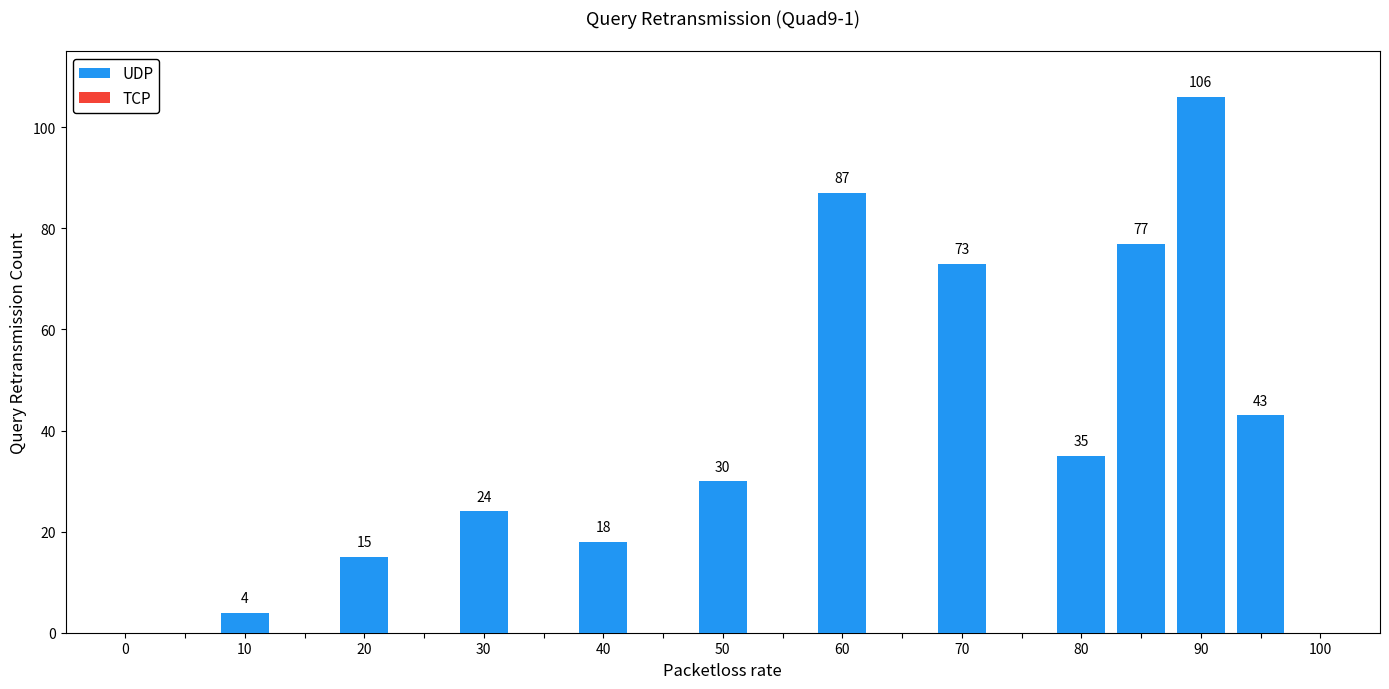

What is the sum of all values?

512